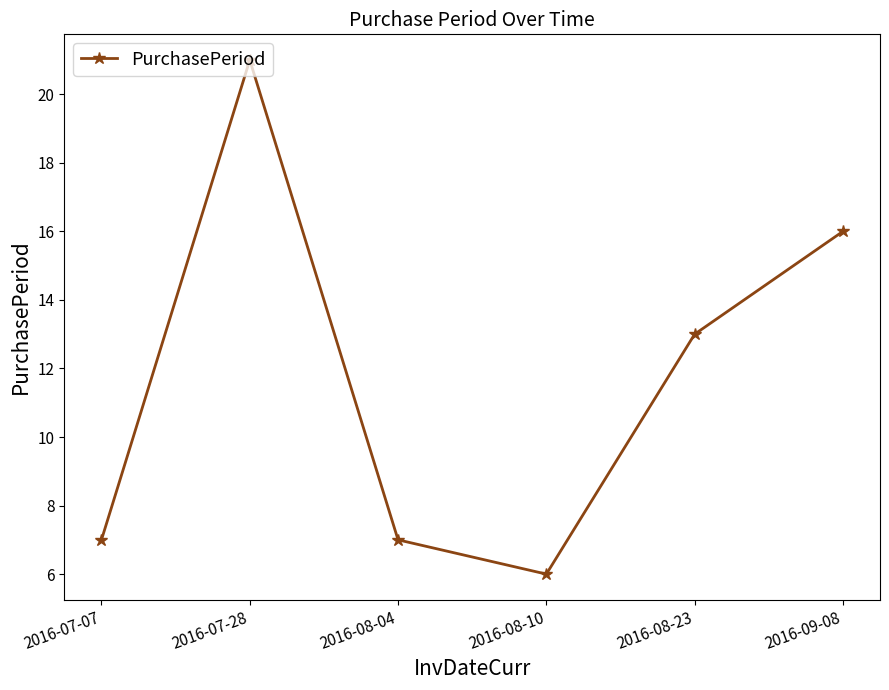

What is the difference between the values at 2016-09-08 and 2016-07-07?

9